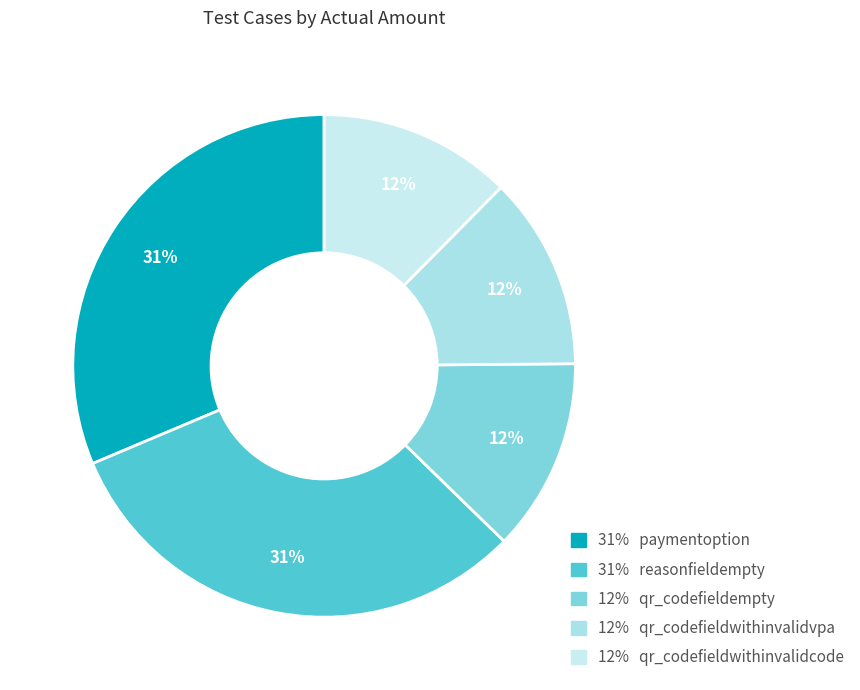

Rank the categories by value from highest to lowest.

paymentoption, reasonfieldempty, qr_codefieldempty, qr_codefieldwithinvalidvpa, qr_codefieldwithinvalidcode